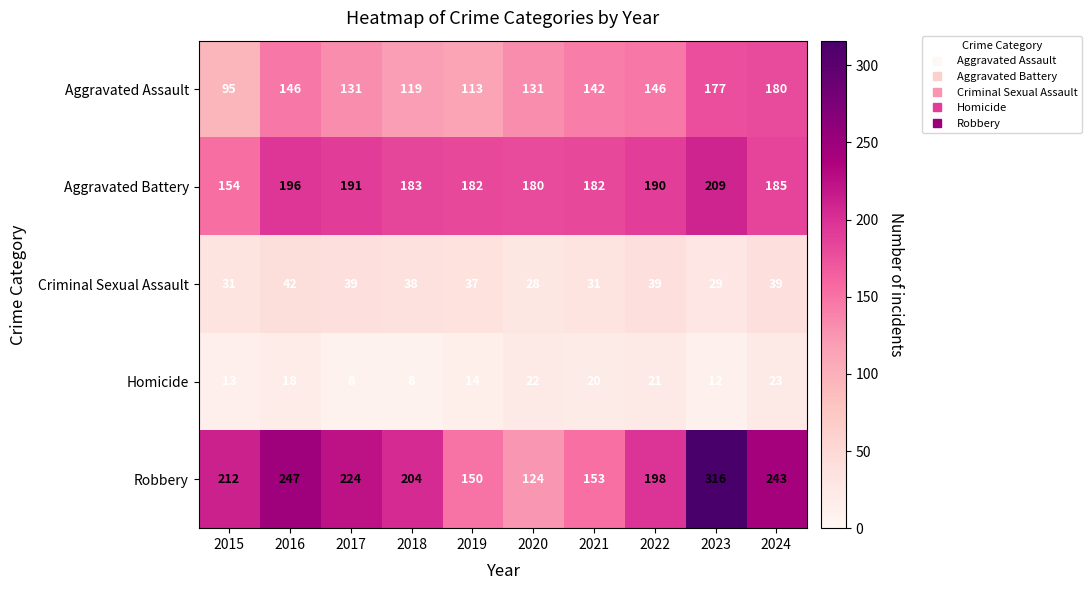

What is the maximum value shown in the chart?

316